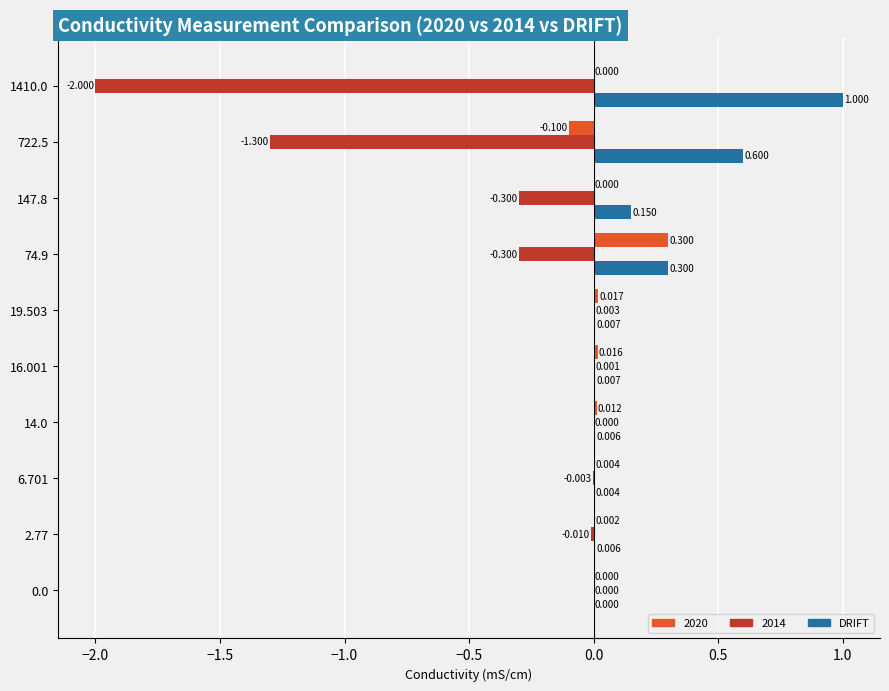

Is the value of 2014 at 19.503 greater than the value of DRIFT at 14.0?

No